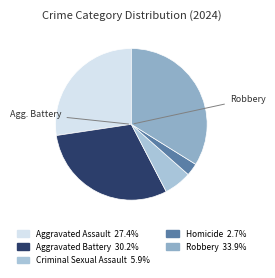

Does any single category account for the majority?

No